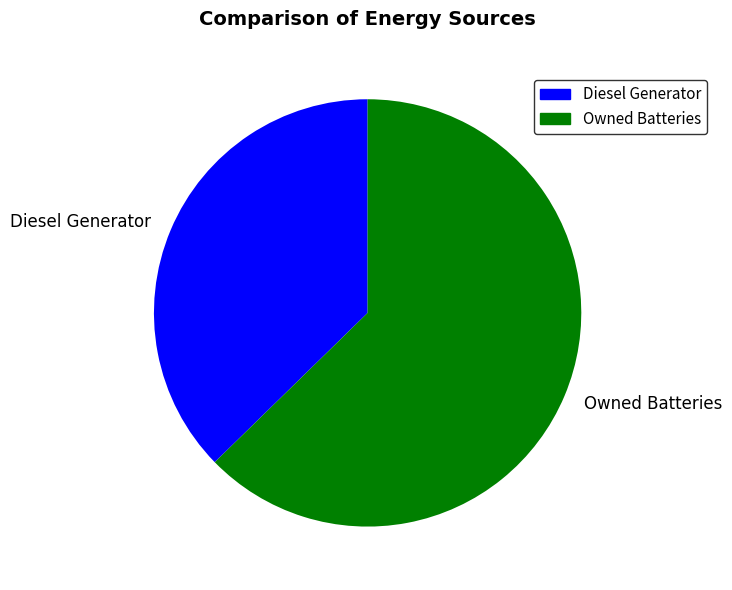

Is it true that Diesel Generator is 27% of the pie?

False